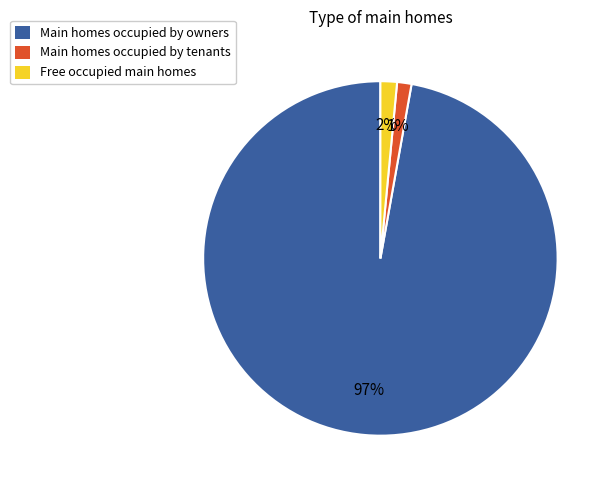

Is the sum of Main homes occupied by owners and Free occupied main homes greater than half?

Yes